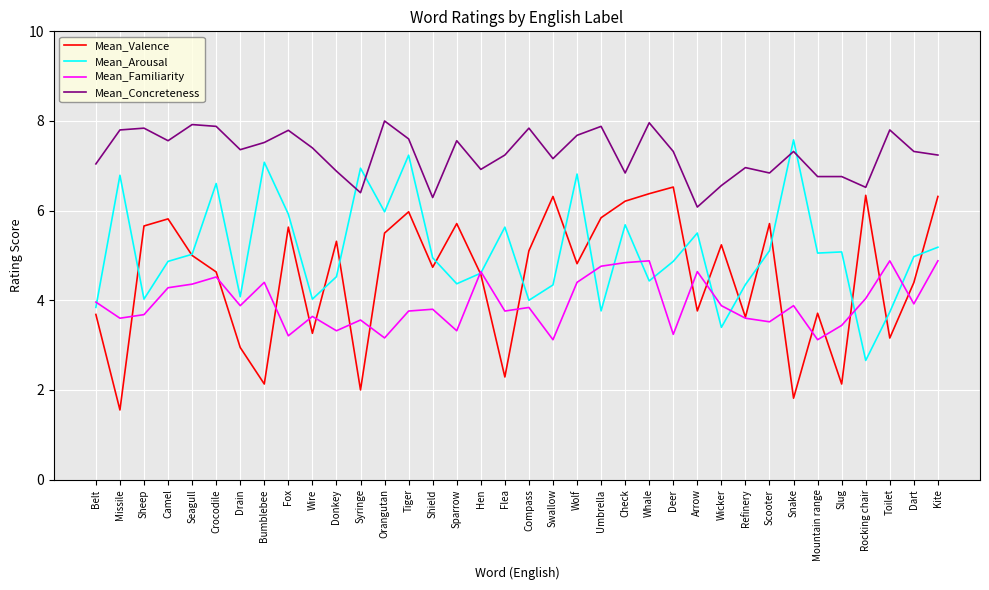

What position from the right is Camel?

33